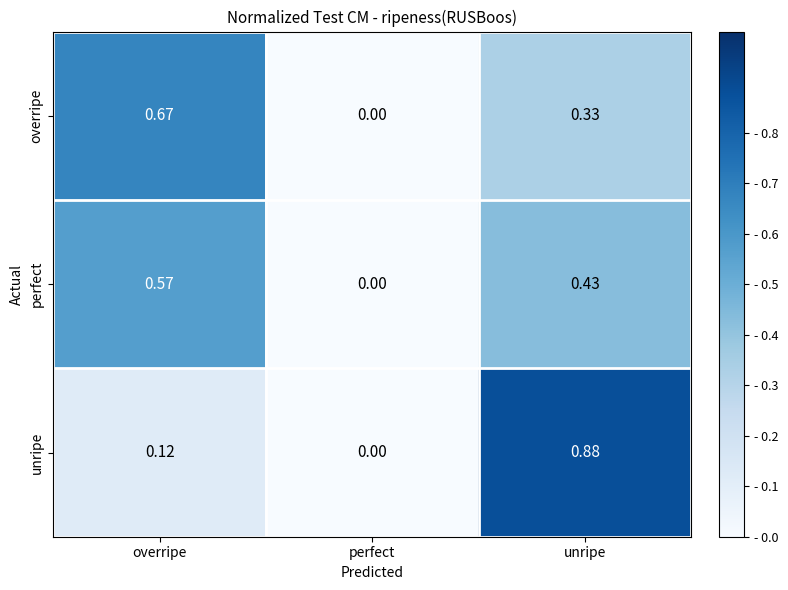

Is the value of overripe at overripe greater than the value of perfect at unripe?

Yes